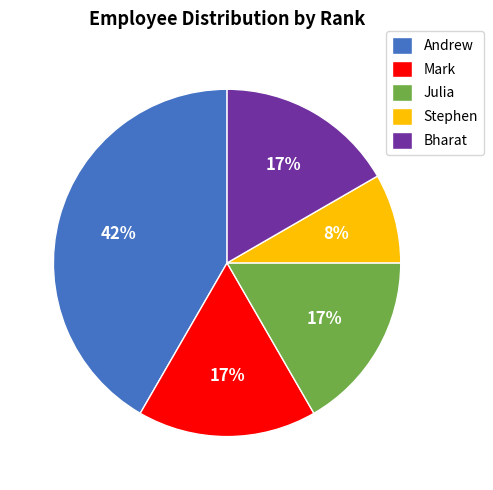

What percentage is the Stephen slice, to the nearest percent?

8%